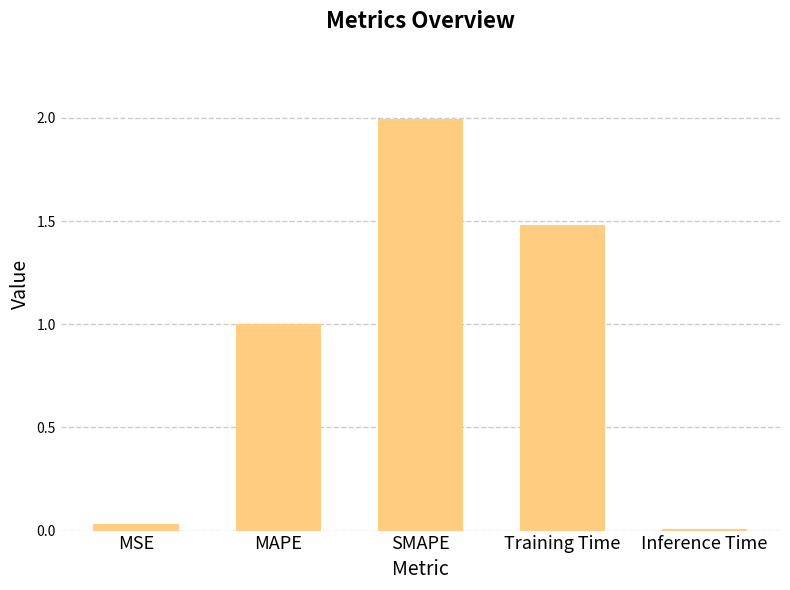

At which category does the chart reach its peak across all series?

SMAPE